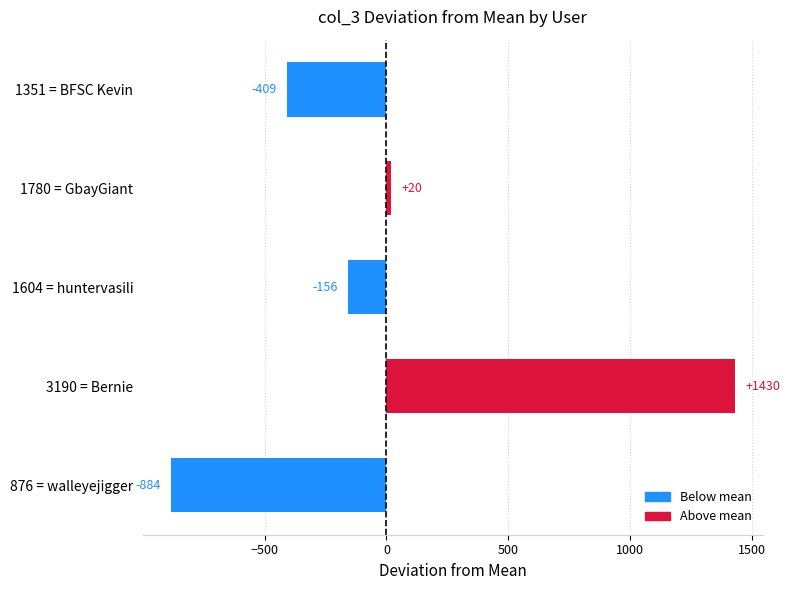

What is the difference between the maximum and minimum values?

2314.0